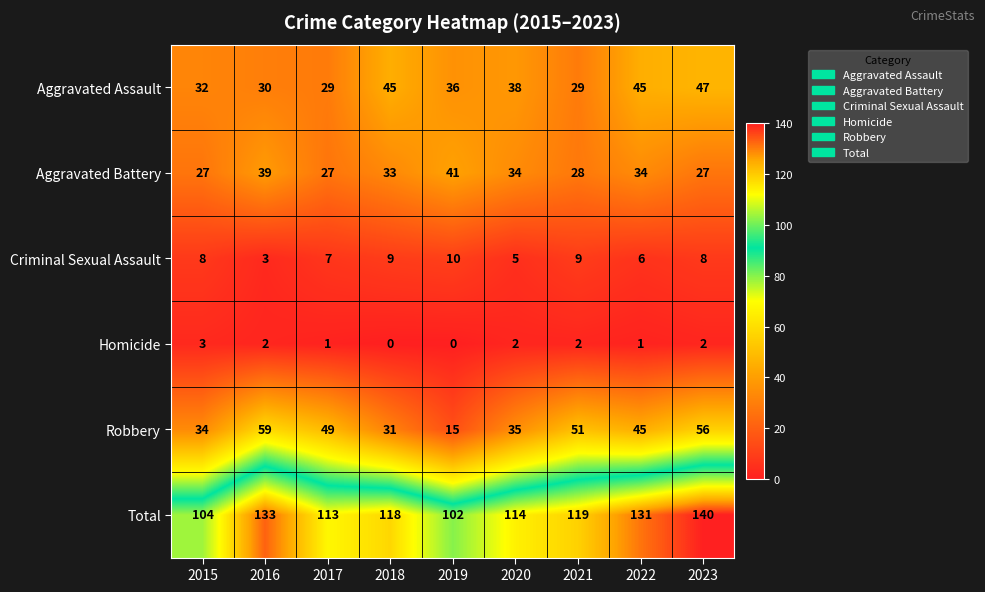

What is the total value across all series at 2020?

228